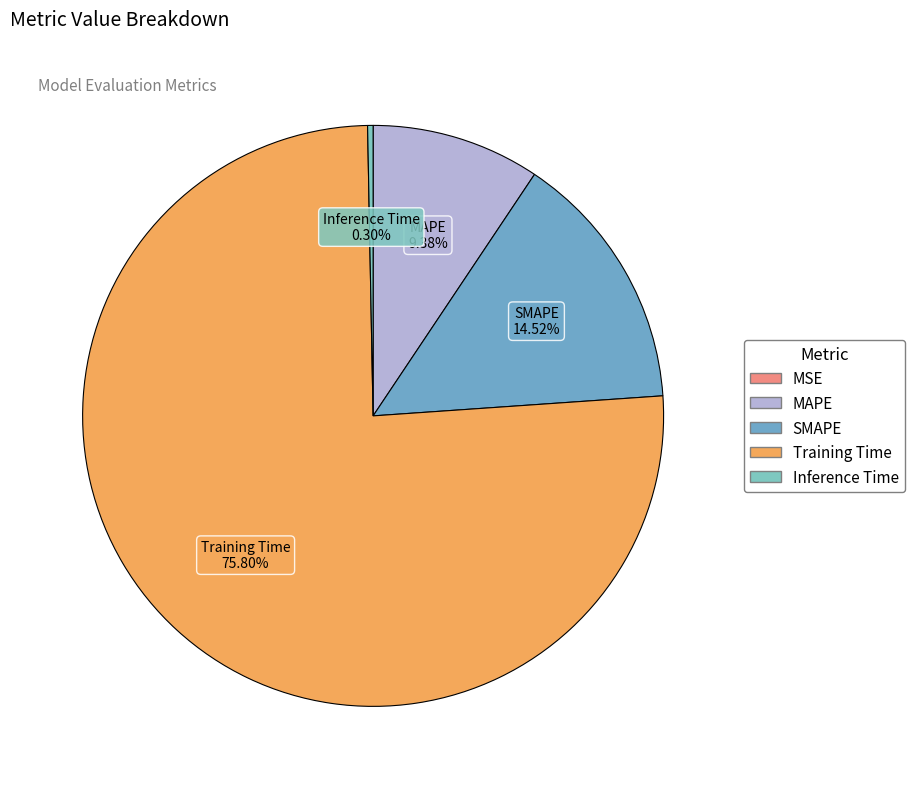

What is the total percentage of Training Time and SMAPE?

90.3%